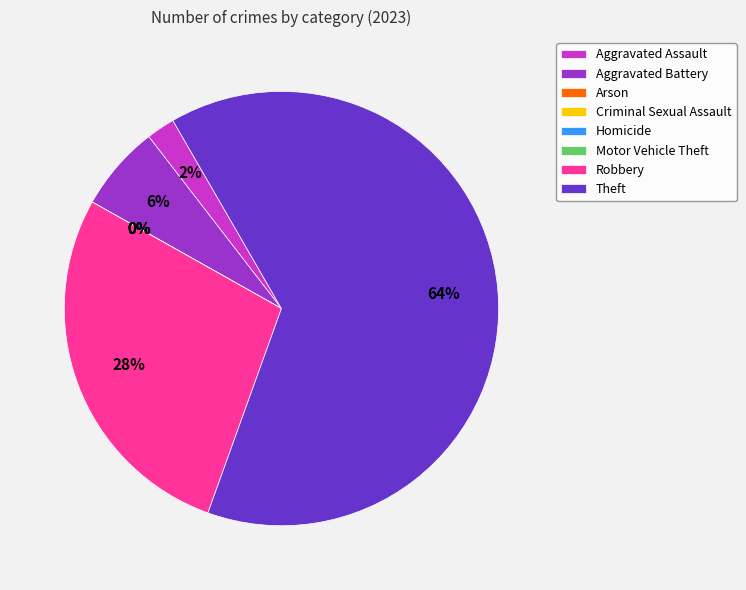

Which category has the smallest portion of the pie?

Arson